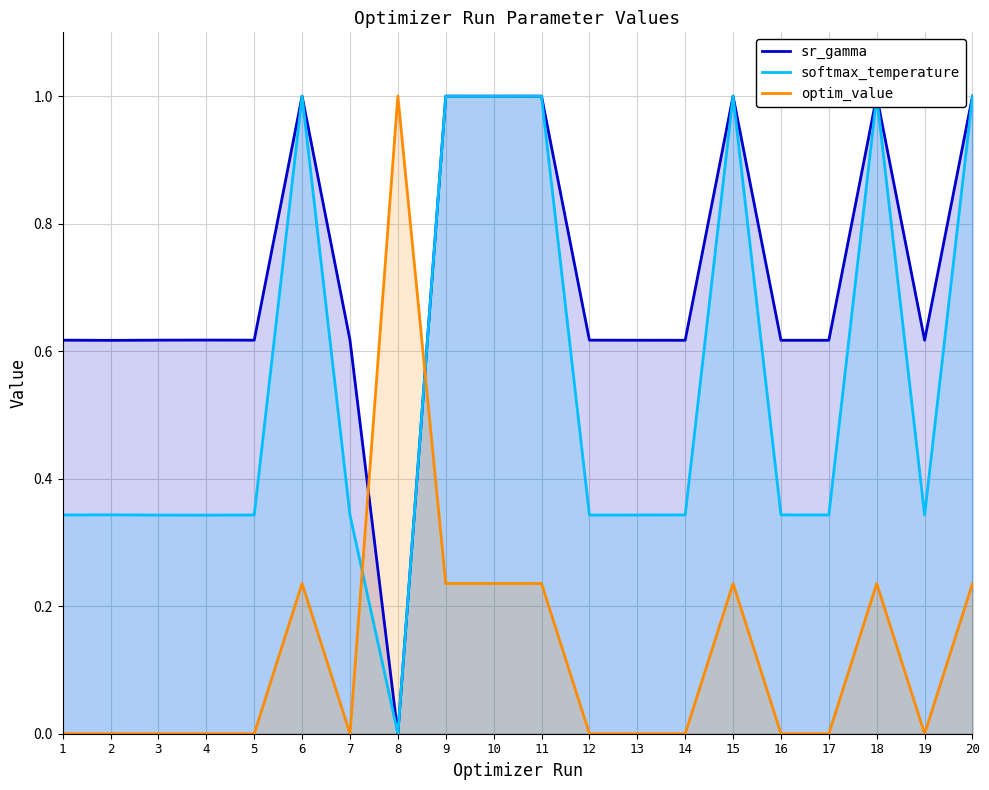

In sr_gamma, how many points are lower than both neighbors (excluding endpoints)?

6